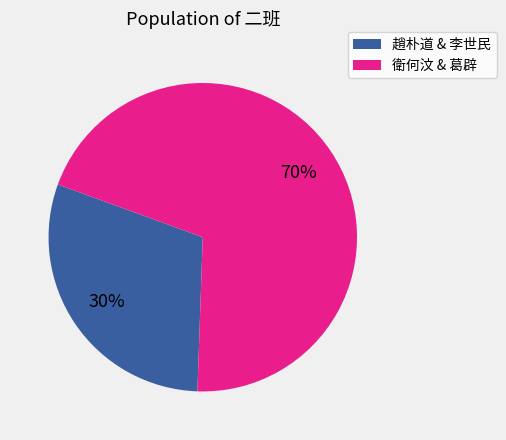

To the nearest percent, what is the average slice percentage?

50%